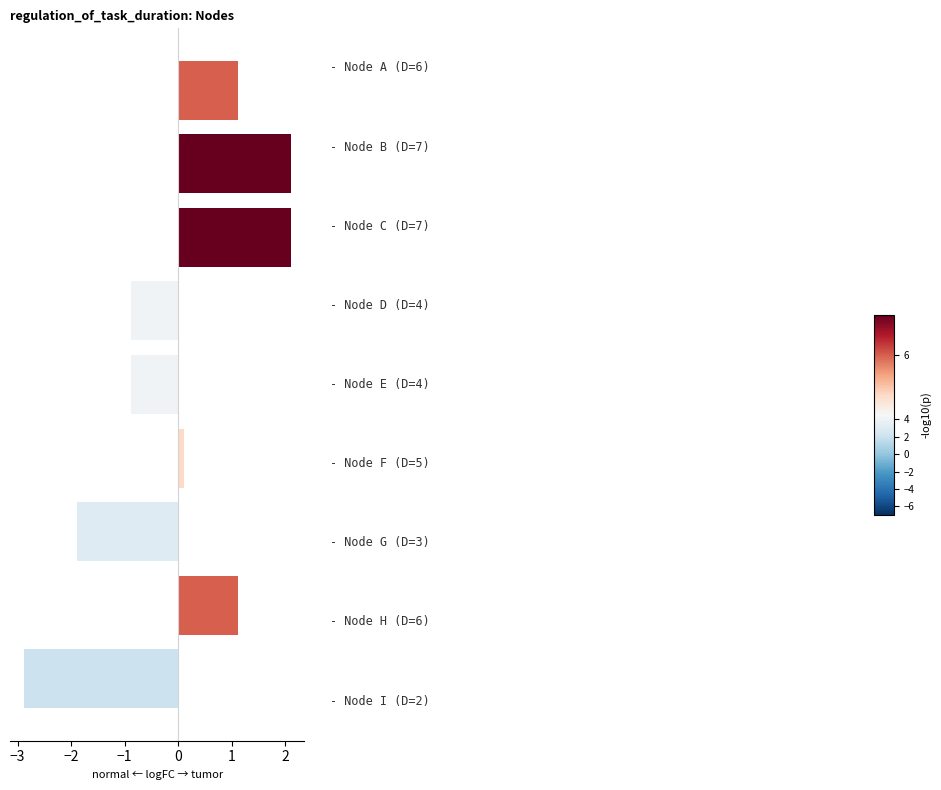

Does the chart contain any negative values?

Yes